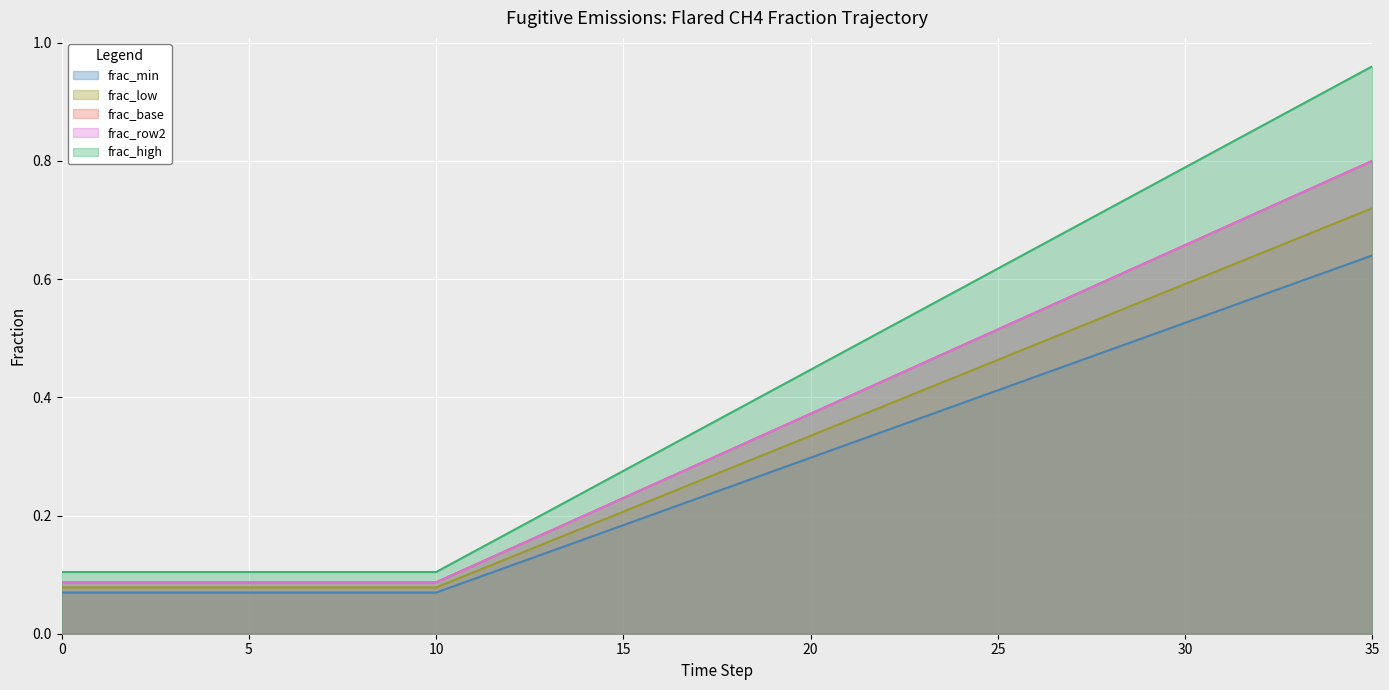

Between 34 and 5, which is larger?

34